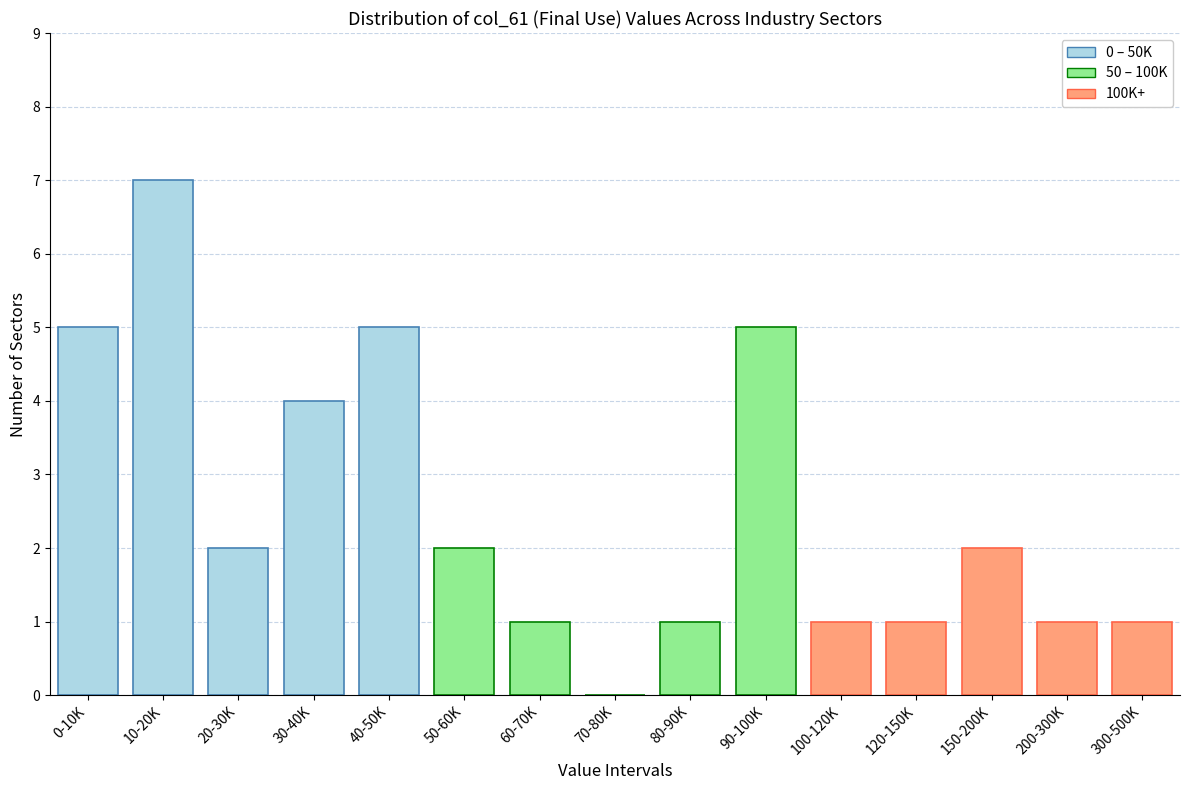

Reading left to right, transcribe all the data shown in this chart.

0-10K=5	10-20K=7	20-30K=2	30-40K=4	40-50K=5	50-60K=2	60-70K=1	70-80K=0	80-90K=1	90-100K=5	100-120K=1	120-150K=1	150-200K=2	200-300K=1	300-500K=1